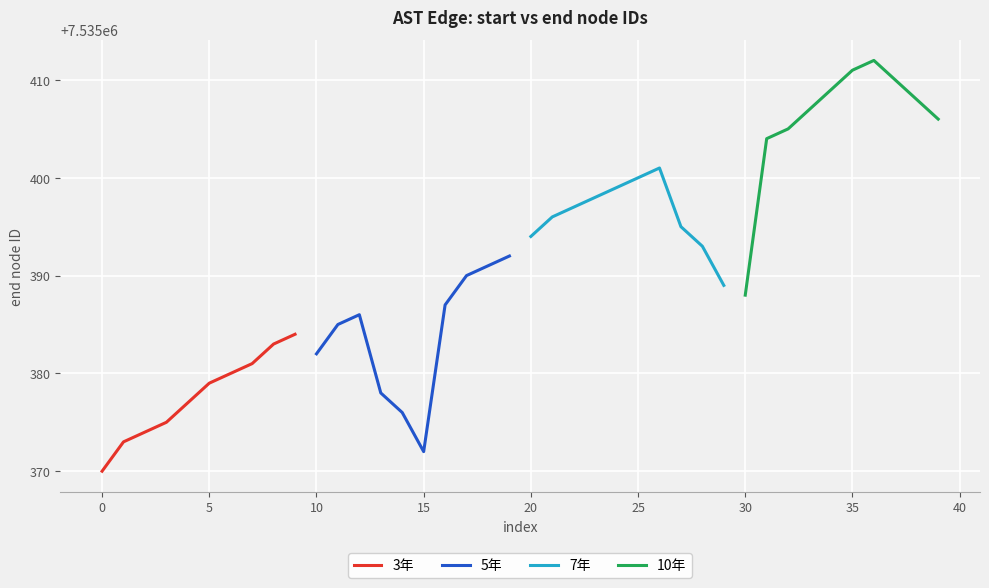

True or false: 5年 and 7年 intersect in this chart.

True